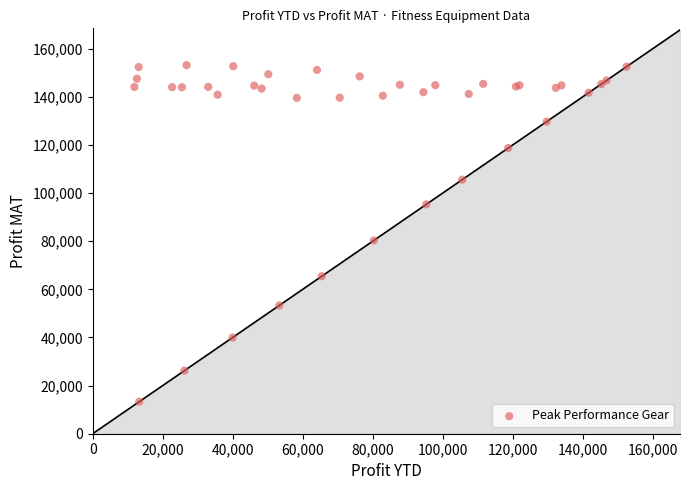

What Y value in the scatter plot is closest to 83256?

80351